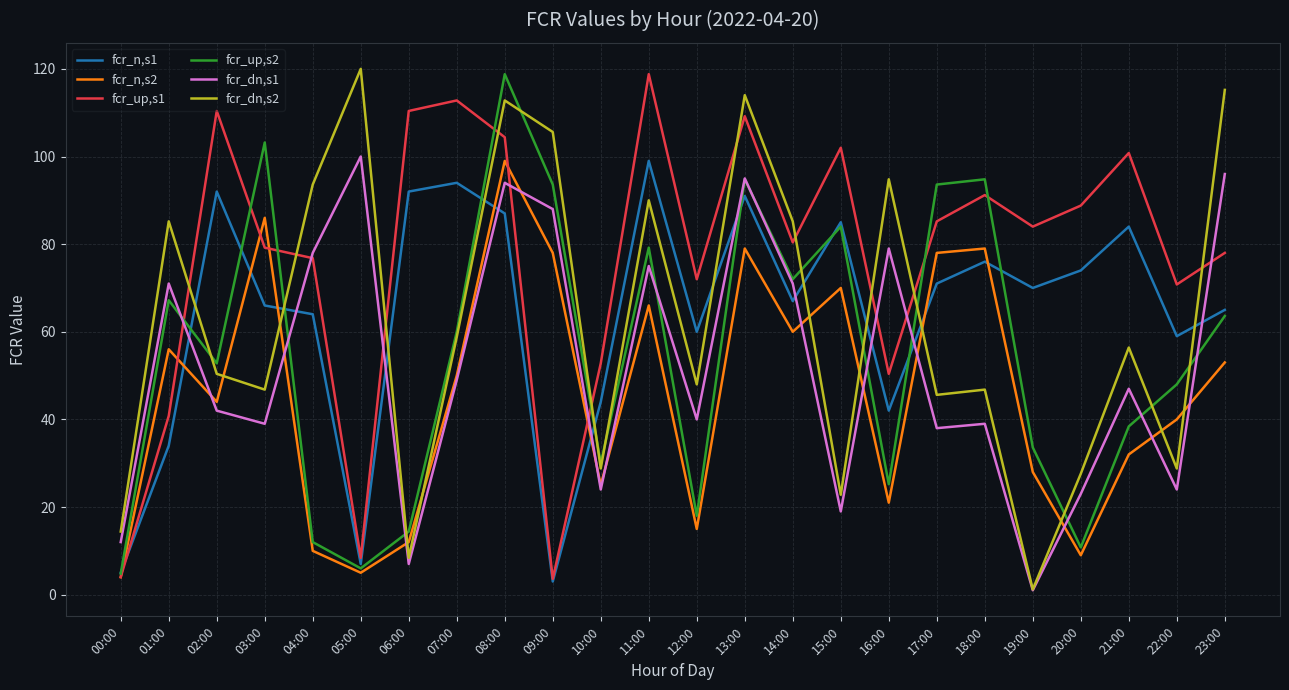

What is the difference between the fcr_n,s2 values at 07:00 and 03:00?

36.0